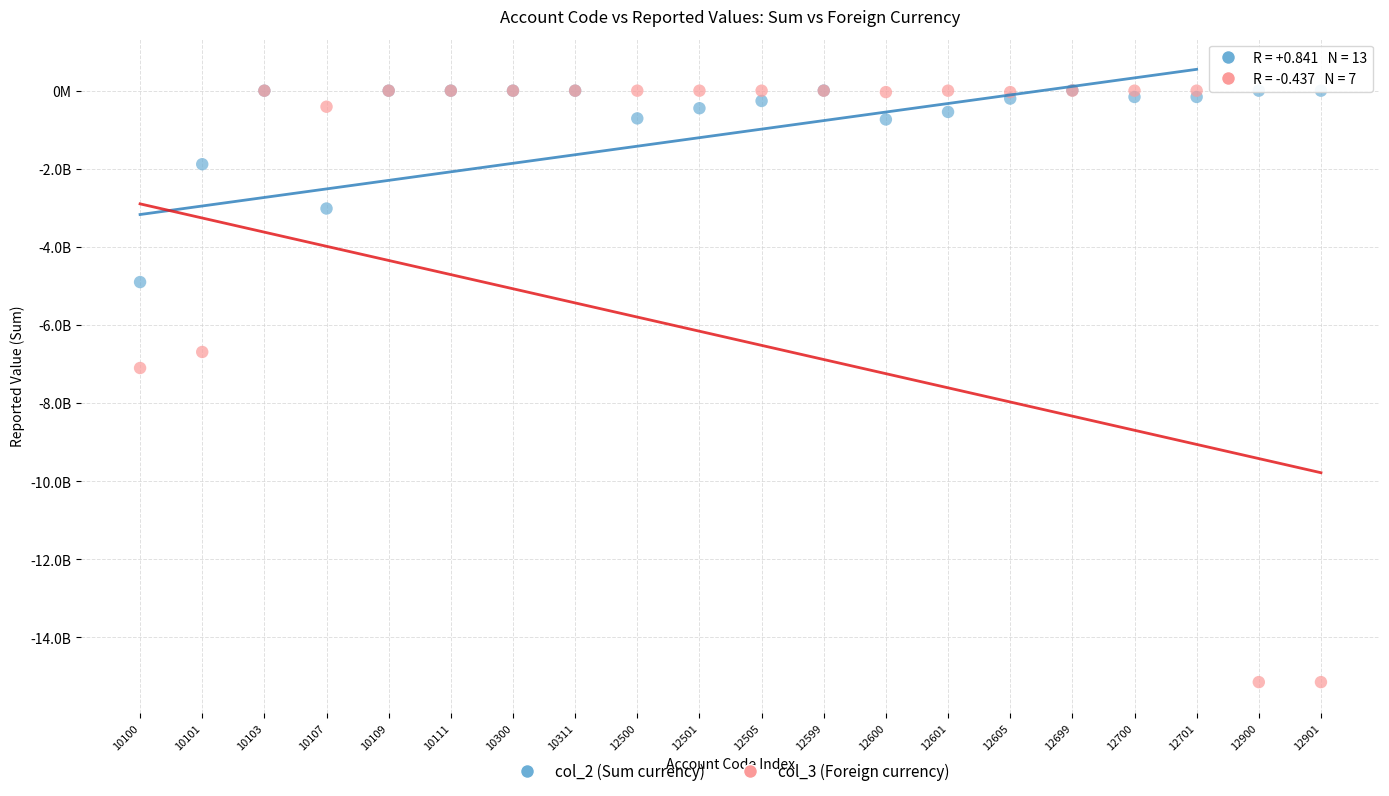

What are all the series names shown in the legend?

col_2 (Sum currency), col_3 (Foreign currency)